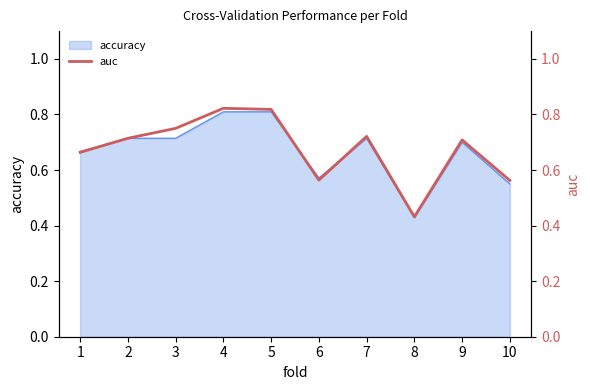

What is the average value?

0.7